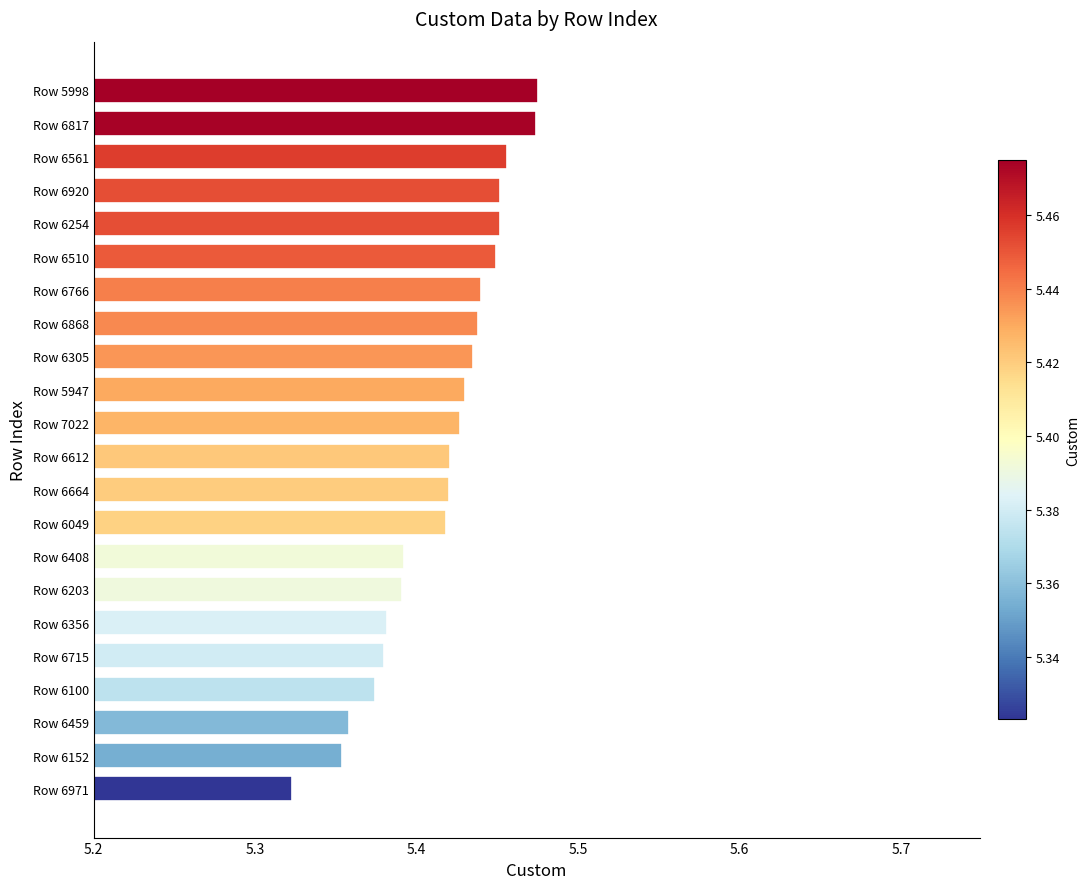

The value at Row 6715 is 7.9. True or false?

False